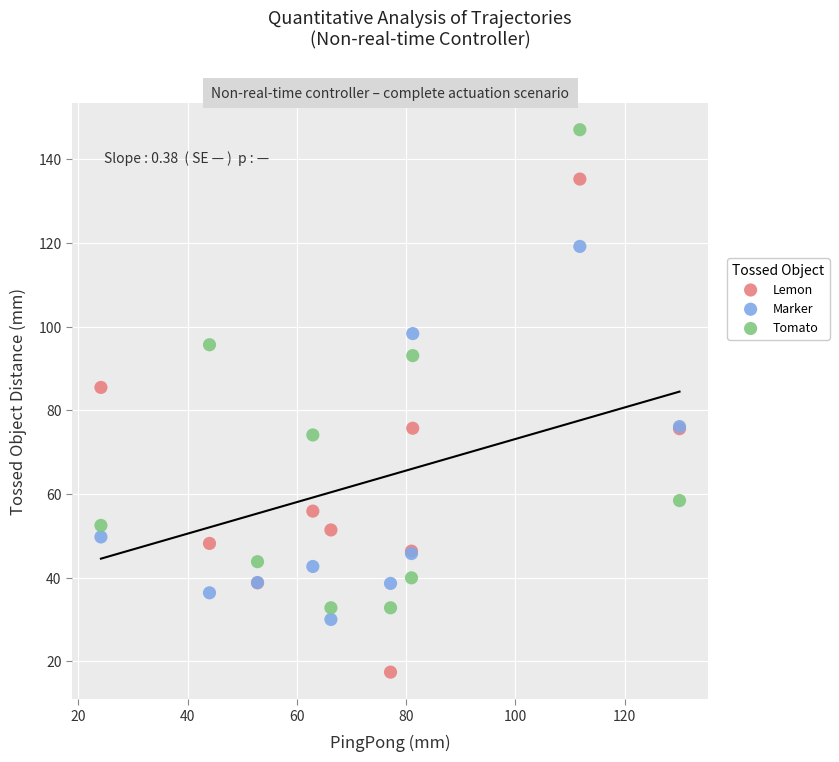

Which series has the widest spread of Y values?

Lemon